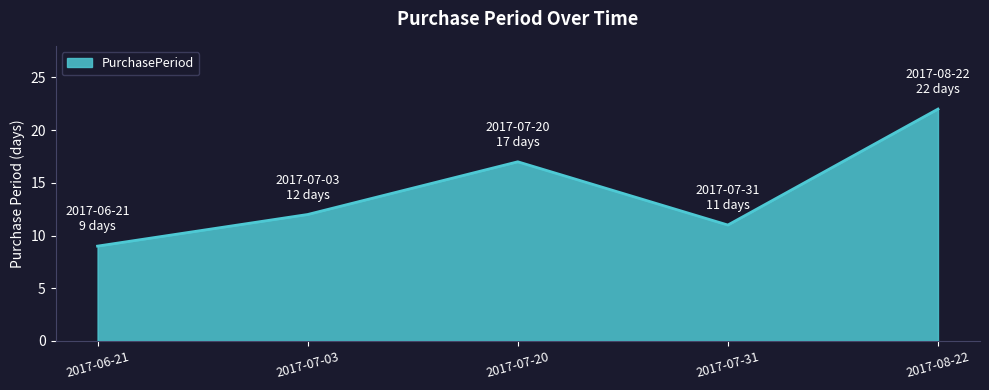

At which category does the data reach its first local peak?

2017-07-20